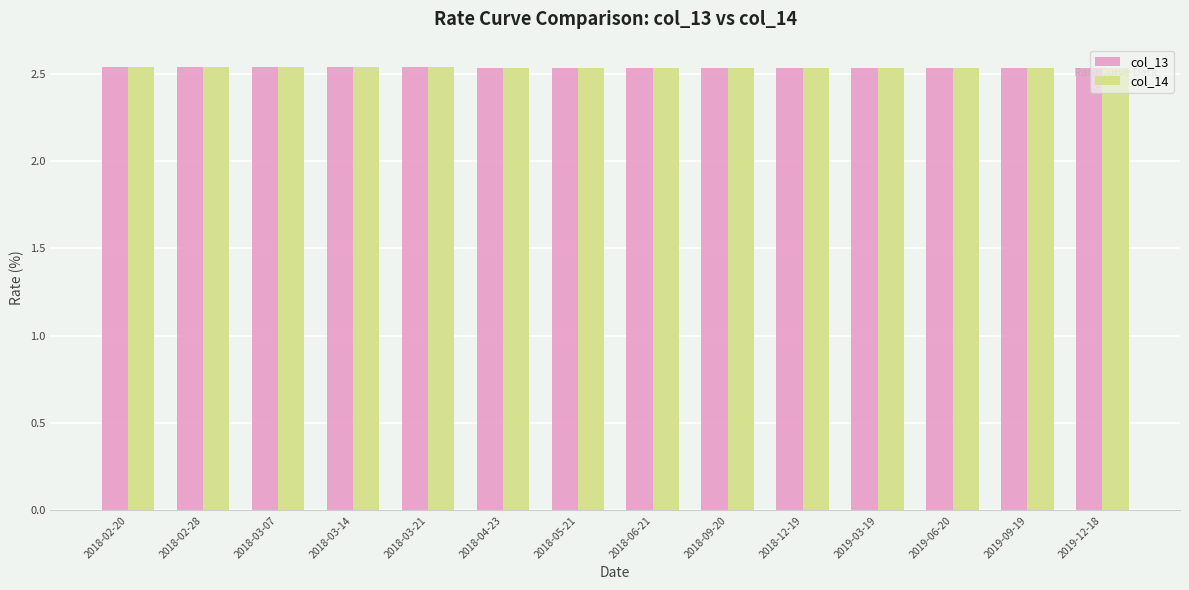

Count the col_14 values in the range 2 to 3.

14